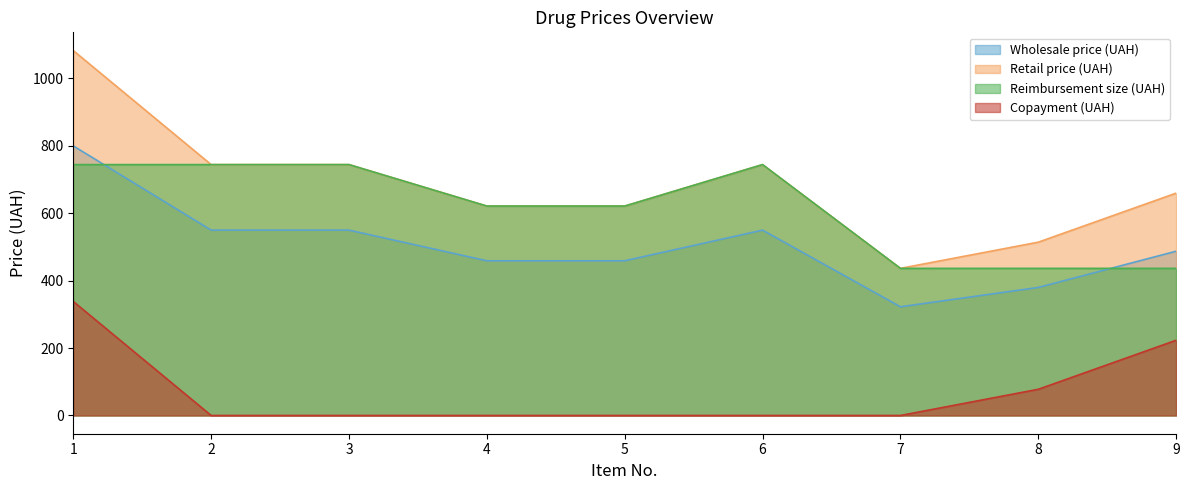

True or false: Reimbursement size (UAH) and Wholesale price (UAH) intersect in this chart.

True